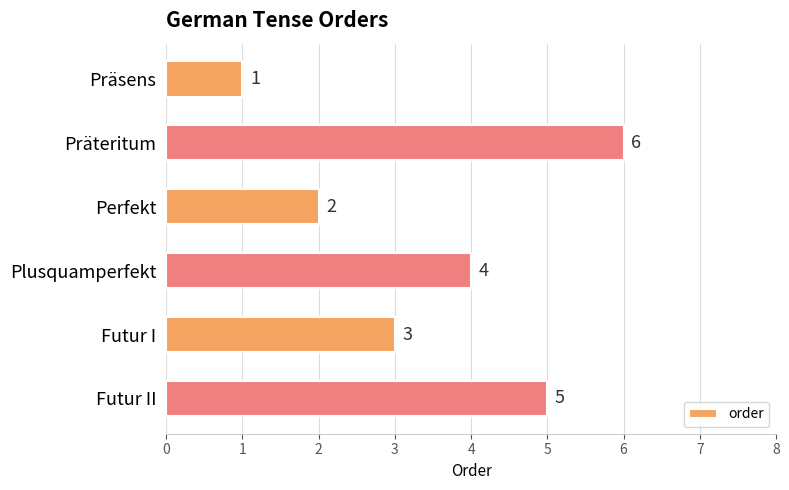

Count the values in the range 2 to 5.

4